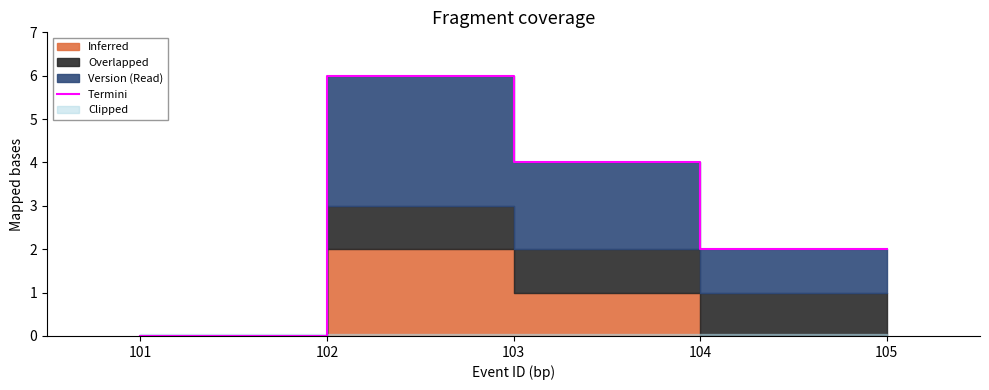

Does the chart have visible grid lines?

No